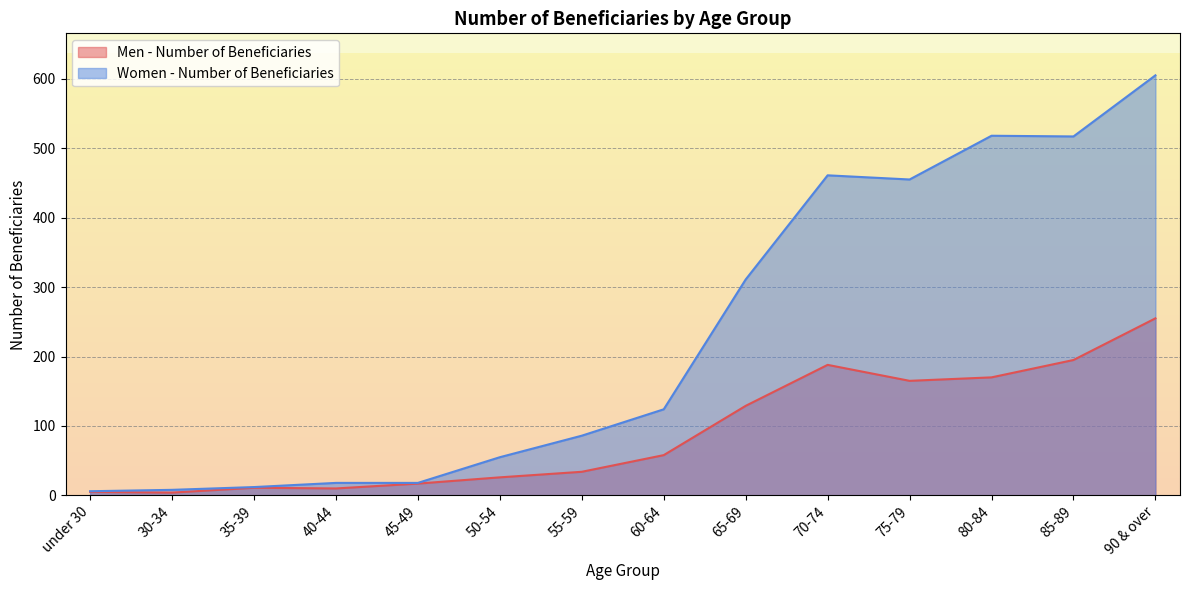

At which label does Women - Number of Beneficiaries first exceed 124?

65-69